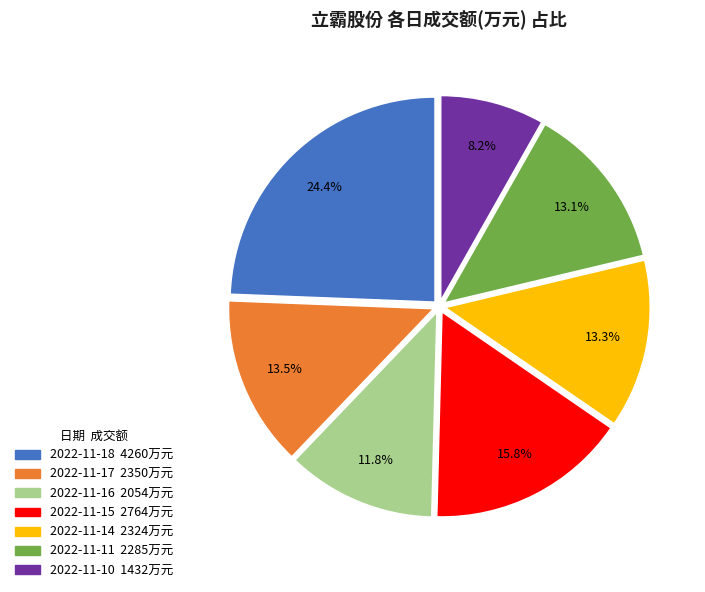

What is the smallest slice in the pie chart?

2022-11-10